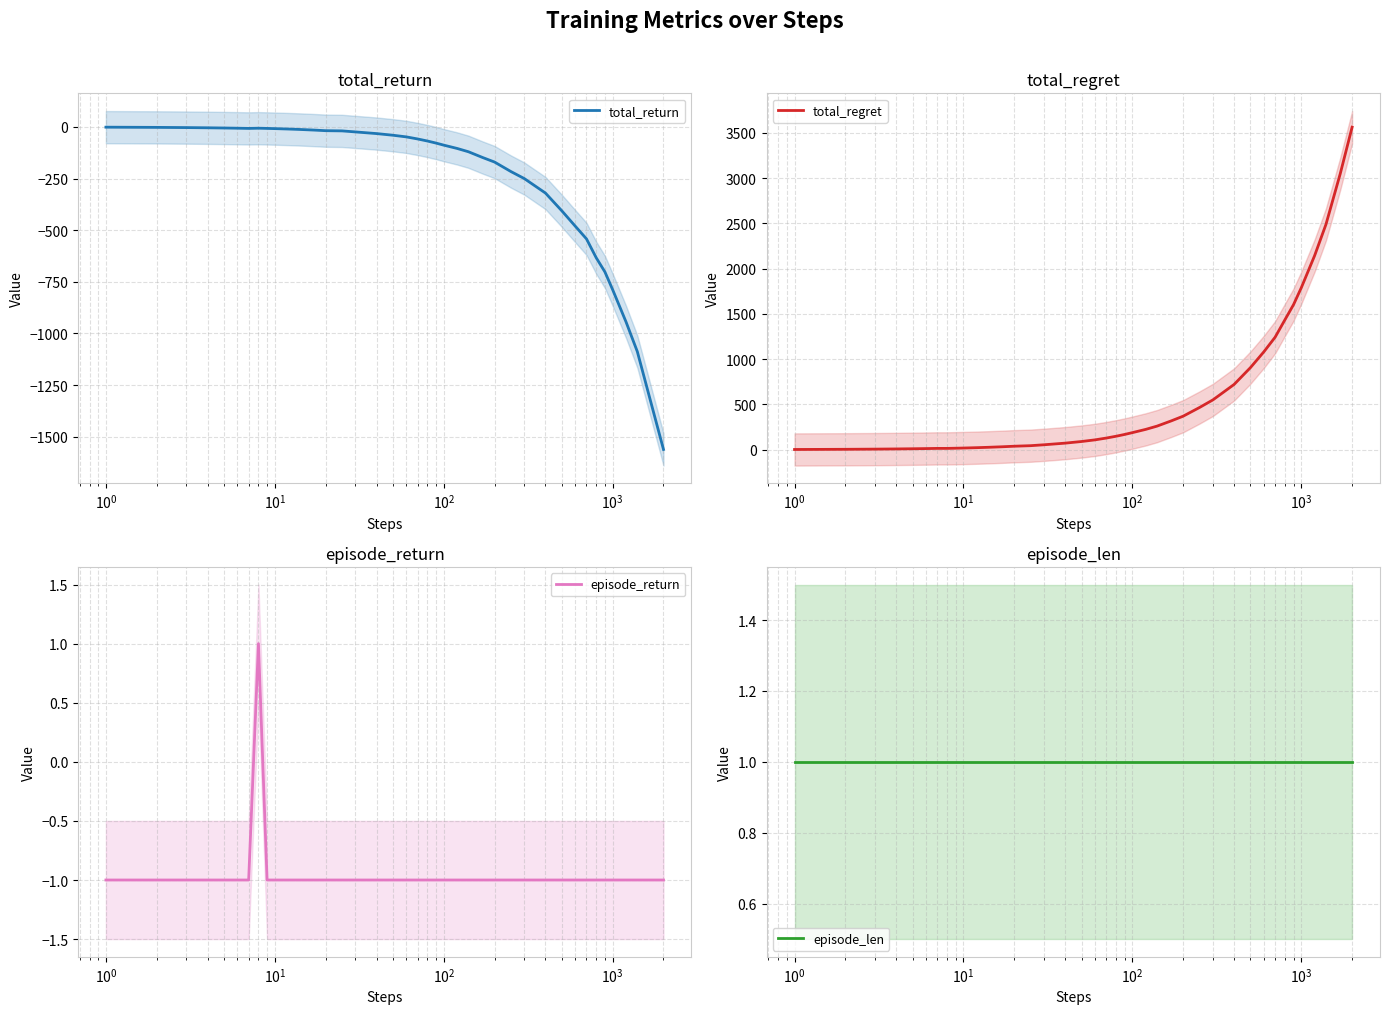

Rank the series by their maximum value, from lowest to highest.

total_return, episode_return, episode_len, total_regret